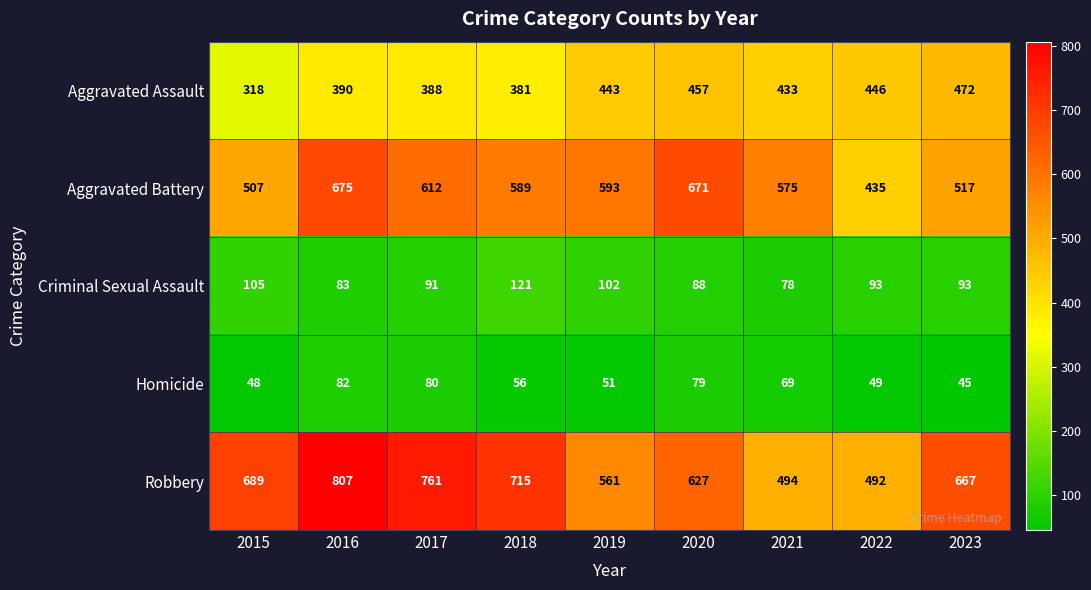

At which label does Robbery first exceed 667?

2015